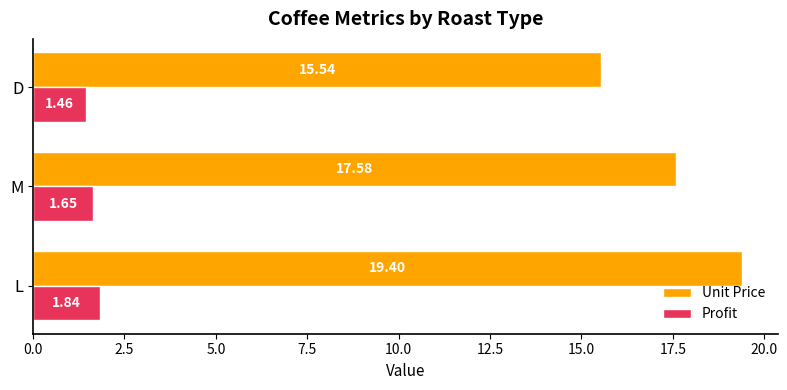

At which label does Unit Price reach its peak?

L